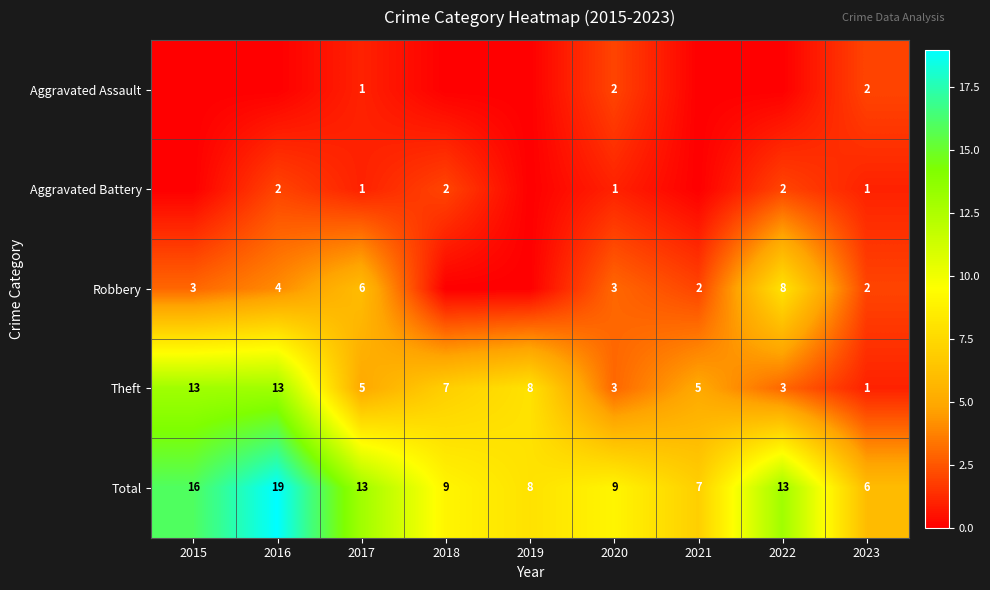

What is the lowest value of the Total series?

6